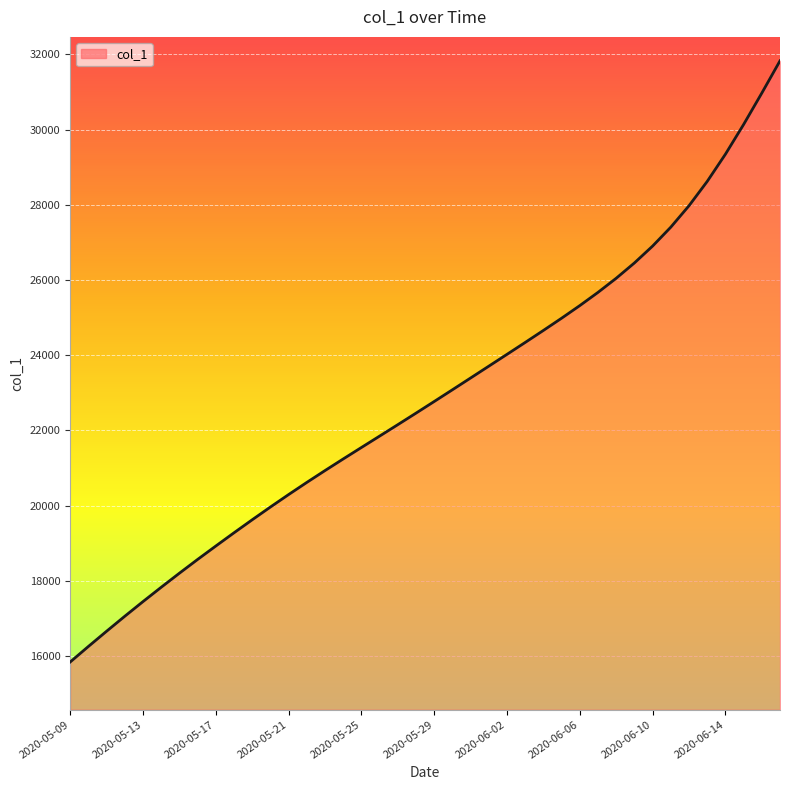

What is the difference between the maximum and minimum values?

15984.9